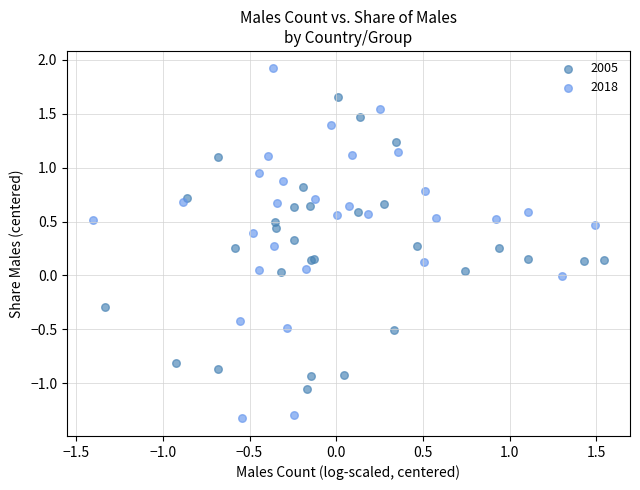

What are all the series names shown in the legend?

2005, 2018